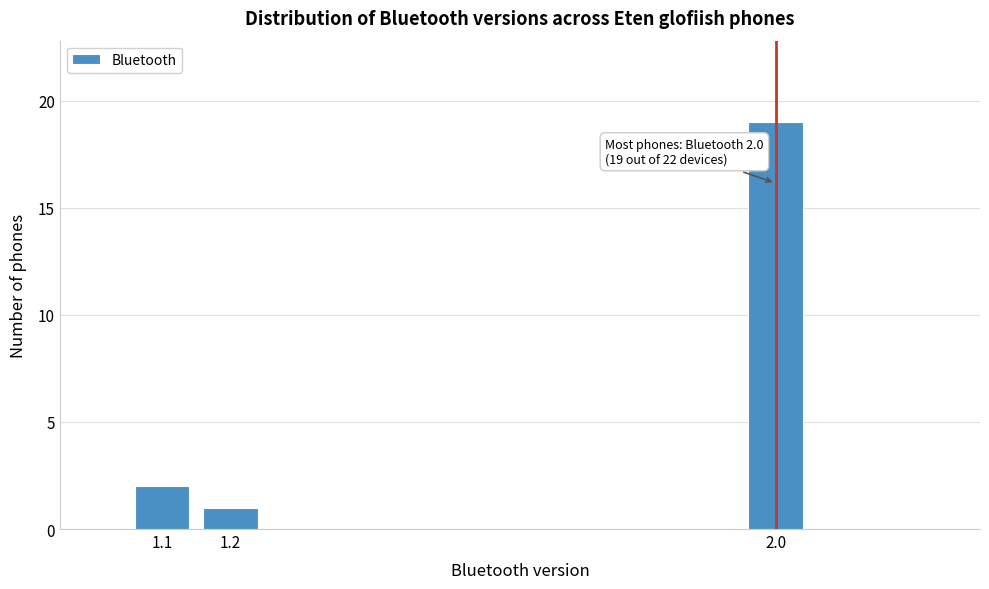

Reading left to right, extract all data points from this chart.

1.1=2	1.2=1	2.0=19